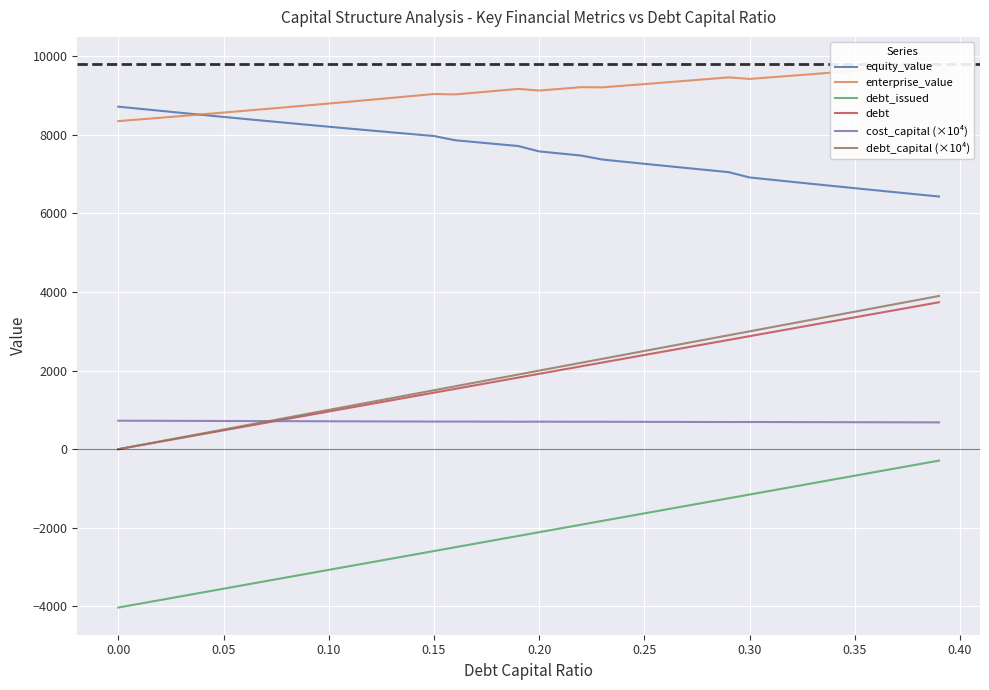

What is the sum of all debt_issued values?

-86459.1